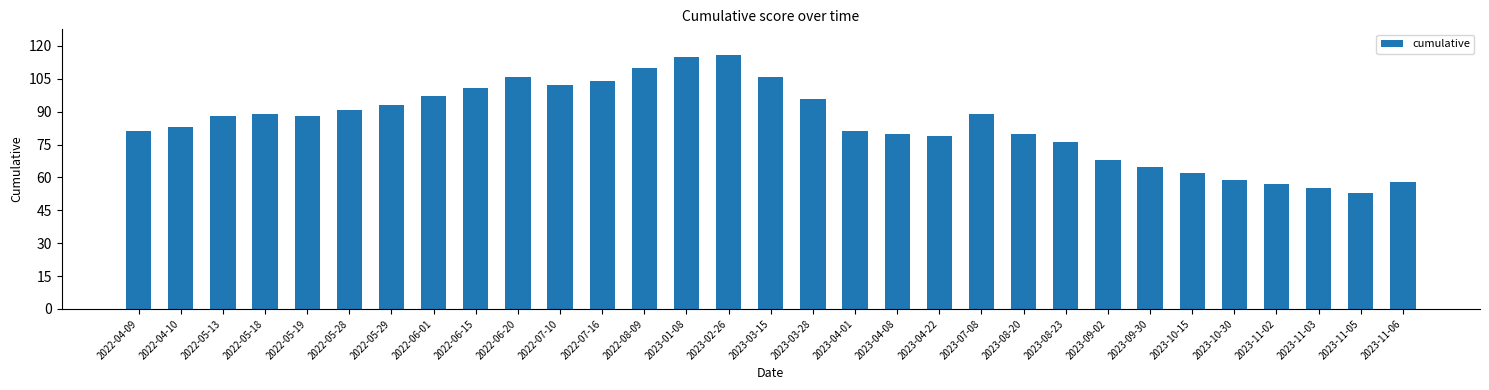

The value at 2023-11-05 is 76. True or false?

False